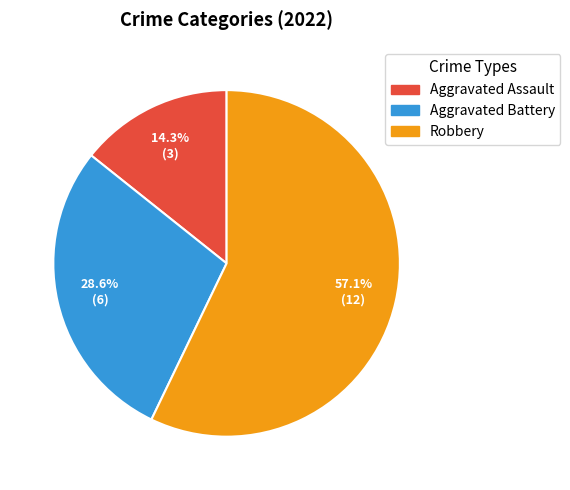

What percentage is NOT represented by Robbery?

42.9%